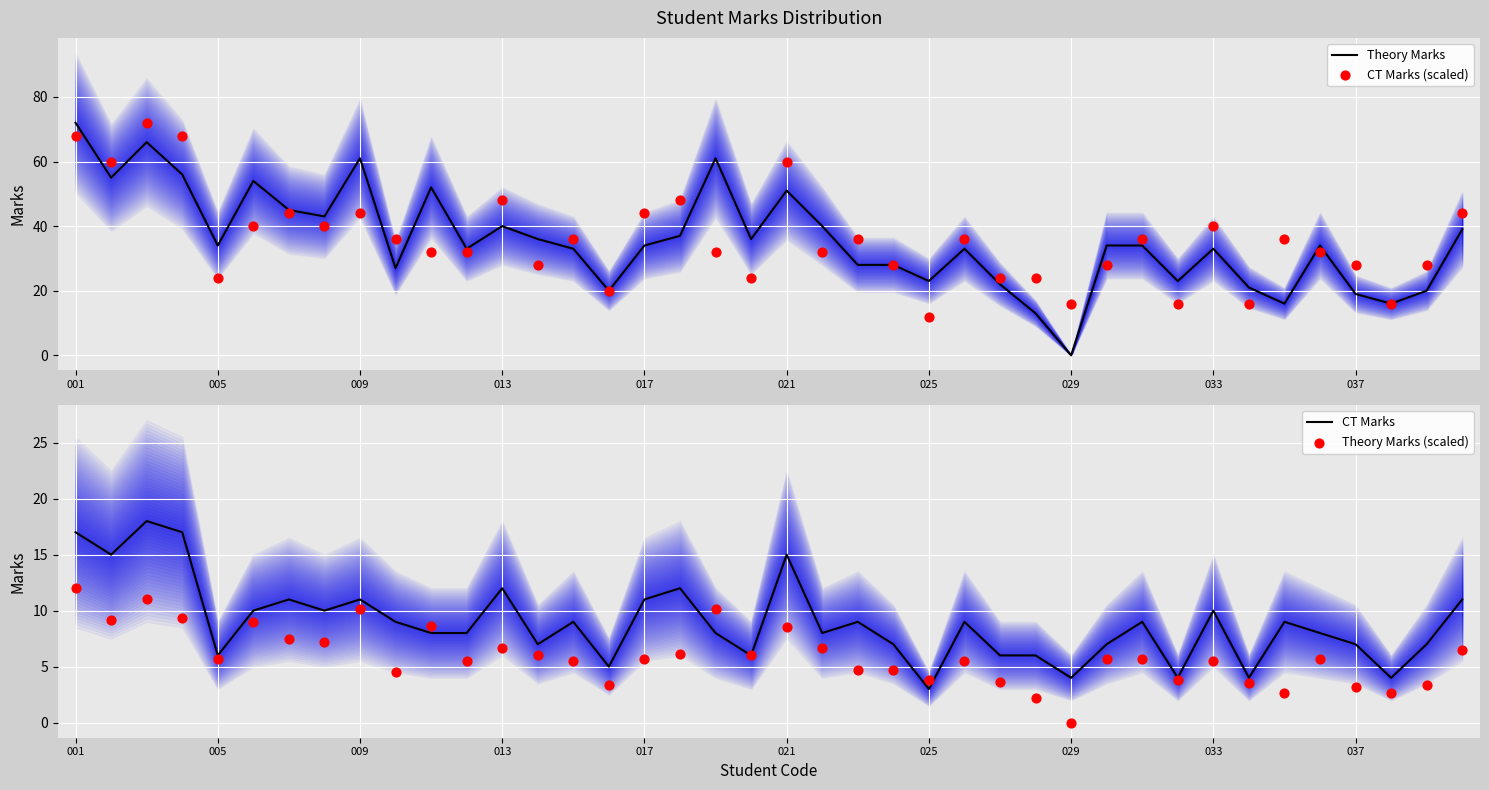

What are all the series names shown in the legend?

Theory Marks, CT Marks (scaled), CT Marks, Theory Marks (scaled)